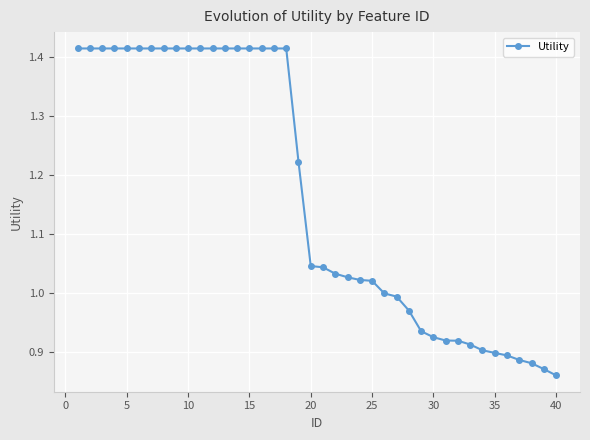

What is the difference between the maximum and second lowest values?

0.5